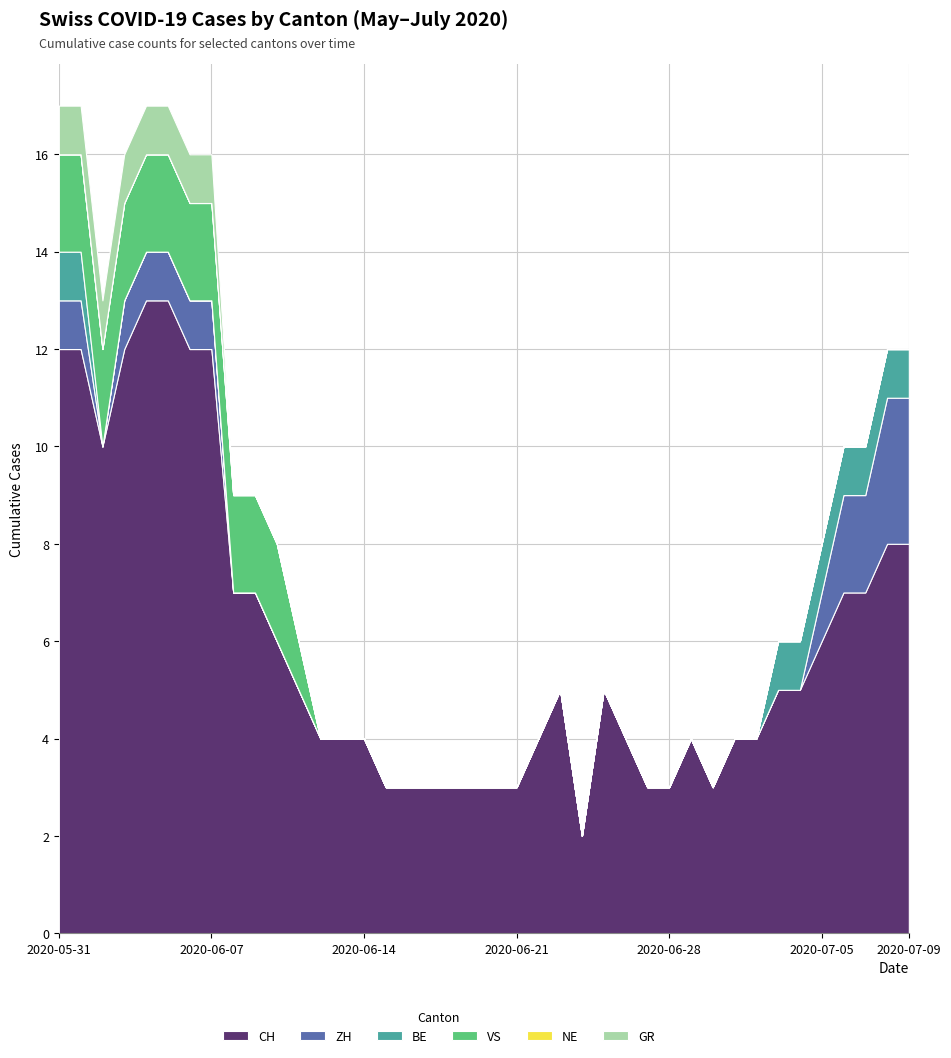

Reading right to left, what are all the values shown in this chart?

CH: 8	8	7	7	6	5	5	4	4	3	4	3	3	4	5	2	5	4	3	3	3	3	3	3	3	4	4	4	5	6	7	7	12	12	13	13	12	10	12	12
ZH: 3	3	2	2	1	0	0	0	0	0	0	0	0	0	0	0	0	0	0	0	0	0	0	0	0	0	0	0	0	0	0	0	1	1	1	1	1	0	1	1
BE: 1	1	1	1	1	1	1	0	0	0	0	0	0	0	0	0	0	0	0	0	0	0	0	0	0	0	0	0	0	0	0	0	0	0	0	0	0	0	1	1
VS: 0	0	0	0	0	0	0	0	0	0	0	0	0	0	0	0	0	0	0	0	0	0	0	0	0	0	0	0	1	2	2	2	2	2	2	2	2	2	2	2
NE: 0	0	0	0	0	0	0	0	0	0	0	0	0	0	0	0	0	0	0	0	0	0	0	0	0	0	0	0	0	0	0	0	0	0	0	0	0	0	0	0
GR: 0	0	0	0	0	0	0	0	0	0	0	0	0	0	0	0	0	0	0	0	0	0	0	0	0	0	0	0	0	0	0	0	1	1	1	1	1	1	1	1